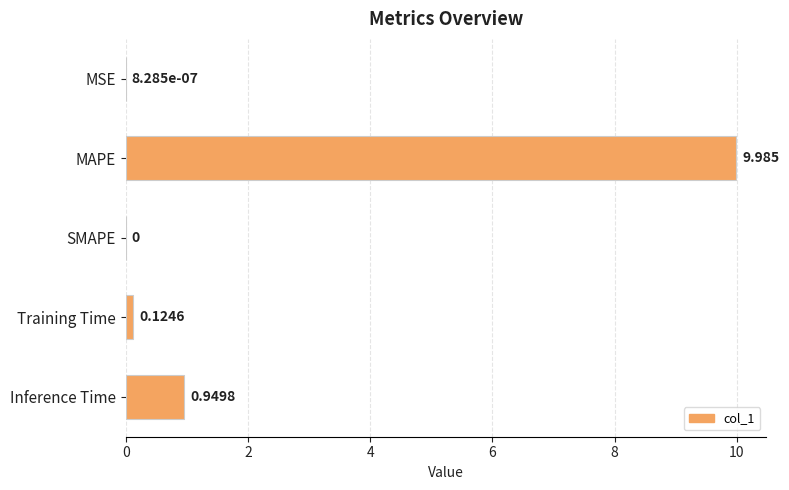

Are the bars grouped side by side (vs. stacked)?

No